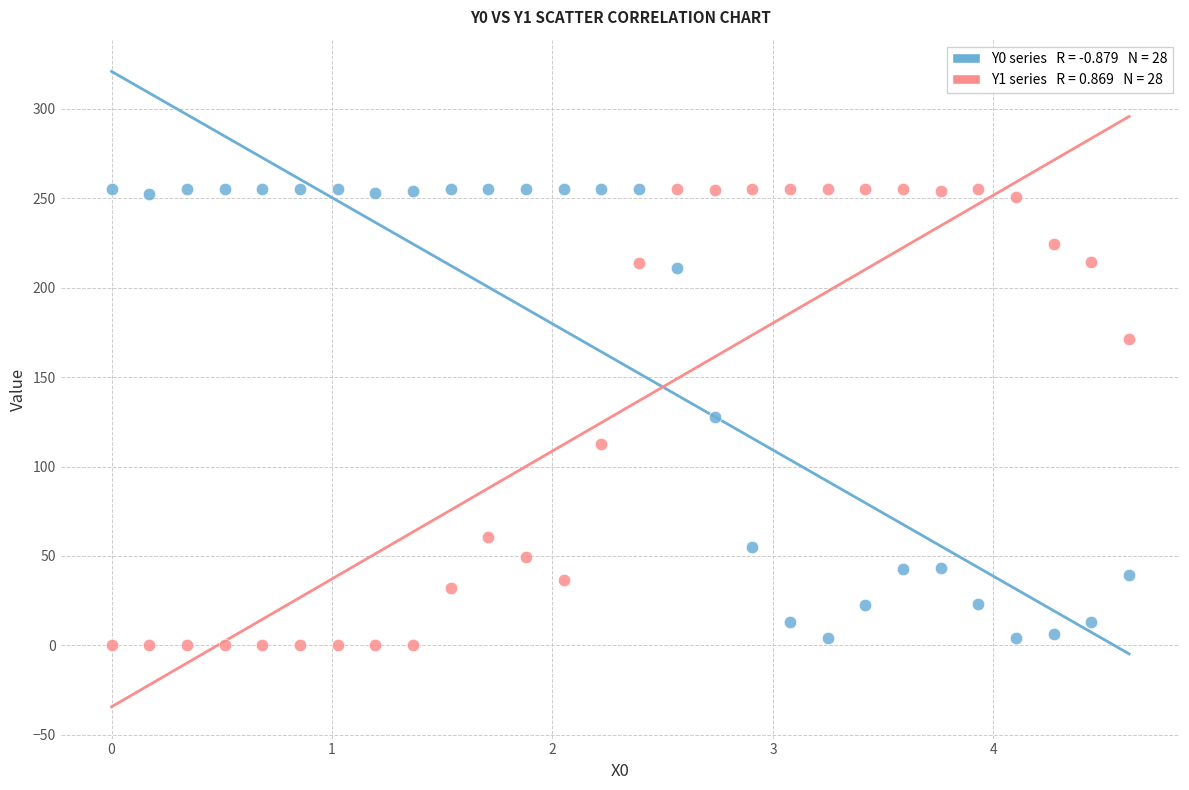

Across all data points, what is the range of Y values (max minus min)?

255.0